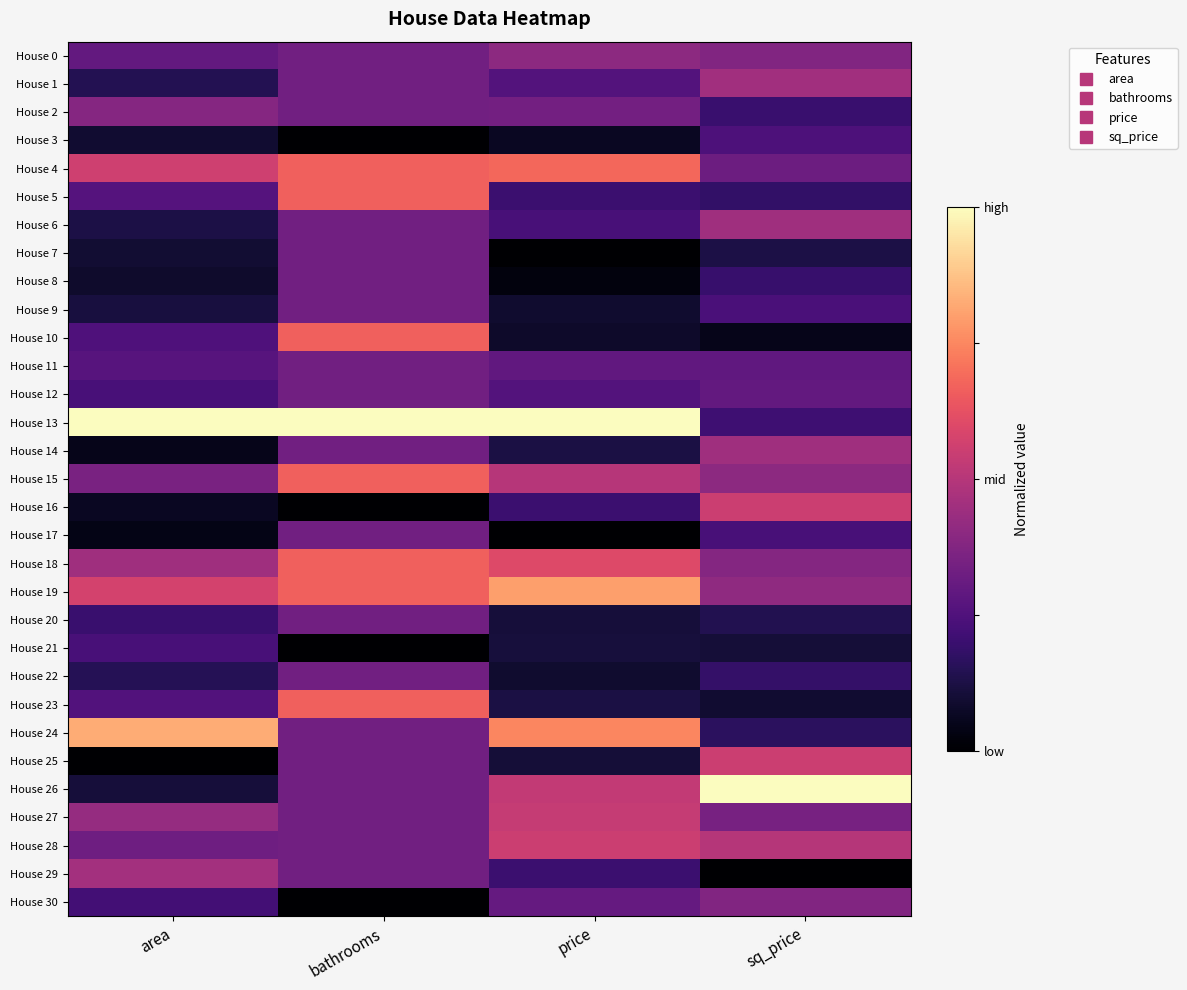

Reading left to right, transcribe all the data shown in this chart.

House 0: area=0.3	bathrooms=0.3	price=0.4	sq_price=0.4
House 1: area=0.1	bathrooms=0.3	price=0.3	sq_price=0.5
House 2: area=0.4	bathrooms=0.3	price=0.3	sq_price=0.2
House 3: area=0.1	bathrooms=0.0	price=0.1	sq_price=0.2
House 4: area=0.6	bathrooms=0.7	price=0.7	sq_price=0.3
House 5: area=0.3	bathrooms=0.7	price=0.2	sq_price=0.2
House 6: area=0.1	bathrooms=0.3	price=0.2	sq_price=0.4
House 7: area=0.1	bathrooms=0.3	price=0.0	sq_price=0.1
House 8: area=0.1	bathrooms=0.3	price=0.0	sq_price=0.2
House 9: area=0.1	bathrooms=0.3	price=0.1	sq_price=0.2
House 10: area=0.2	bathrooms=0.7	price=0.1	sq_price=0.0
House 11: area=0.3	bathrooms=0.3	price=0.3	sq_price=0.3
House 12: area=0.2	bathrooms=0.3	price=0.3	sq_price=0.3
House 13: area=1.0	bathrooms=1.0	price=1.0	sq_price=0.2
House 14: area=0.0	bathrooms=0.3	price=0.1	sq_price=0.4
House 15: area=0.4	bathrooms=0.7	price=0.5	sq_price=0.4
House 16: area=0.1	bathrooms=0.0	price=0.2	sq_price=0.6
House 17: area=0.0	bathrooms=0.3	price=0.0	sq_price=0.2
House 18: area=0.4	bathrooms=0.7	price=0.6	sq_price=0.4
House 19: area=0.6	bathrooms=0.7	price=0.8	sq_price=0.4
House 20: area=0.2	bathrooms=0.3	price=0.1	sq_price=0.1
House 21: area=0.2	bathrooms=0.0	price=0.1	sq_price=0.1
House 22: area=0.1	bathrooms=0.3	price=0.1	sq_price=0.2
House 23: area=0.3	bathrooms=0.7	price=0.1	sq_price=0.1
House 24: area=0.8	bathrooms=0.3	price=0.7	sq_price=0.2
House 25: area=0.0	bathrooms=0.3	price=0.1	sq_price=0.6
House 26: area=0.1	bathrooms=0.3	price=0.5	sq_price=1.0
House 27: area=0.4	bathrooms=0.3	price=0.5	sq_price=0.4
House 28: area=0.3	bathrooms=0.3	price=0.6	sq_price=0.5
House 29: area=0.5	bathrooms=0.3	price=0.2	sq_price=0.0
House 30: area=0.2	bathrooms=0.0	price=0.3	sq_price=0.4